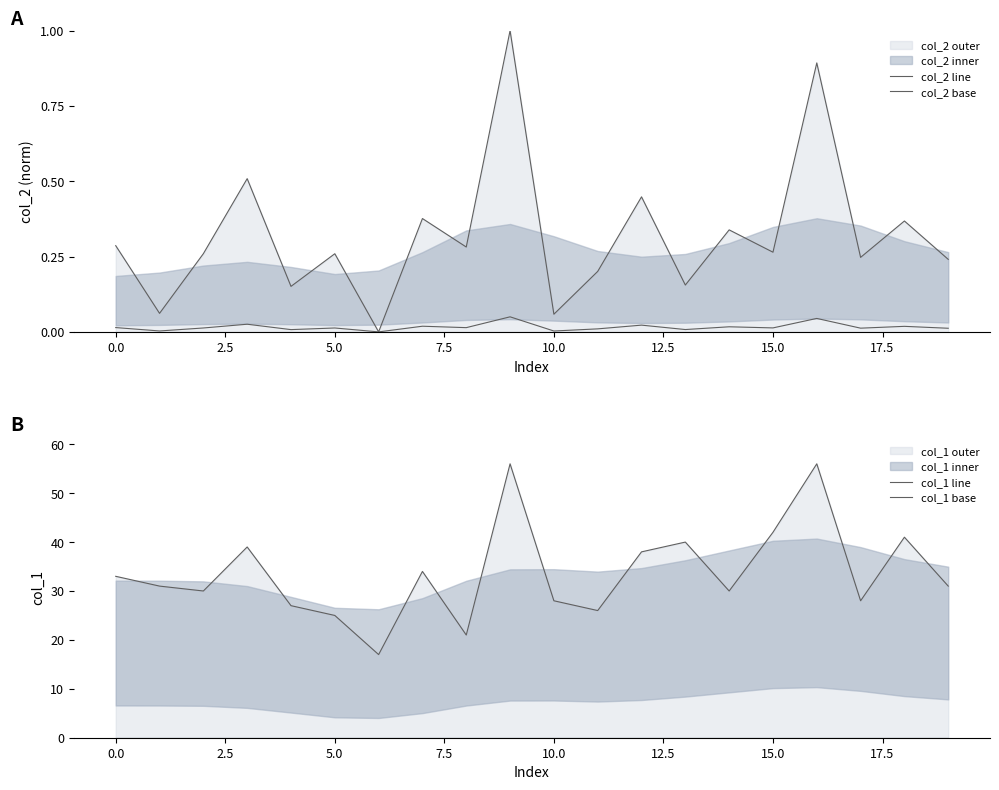

Which series changed the most between −2.5 and 16?

col_1 line